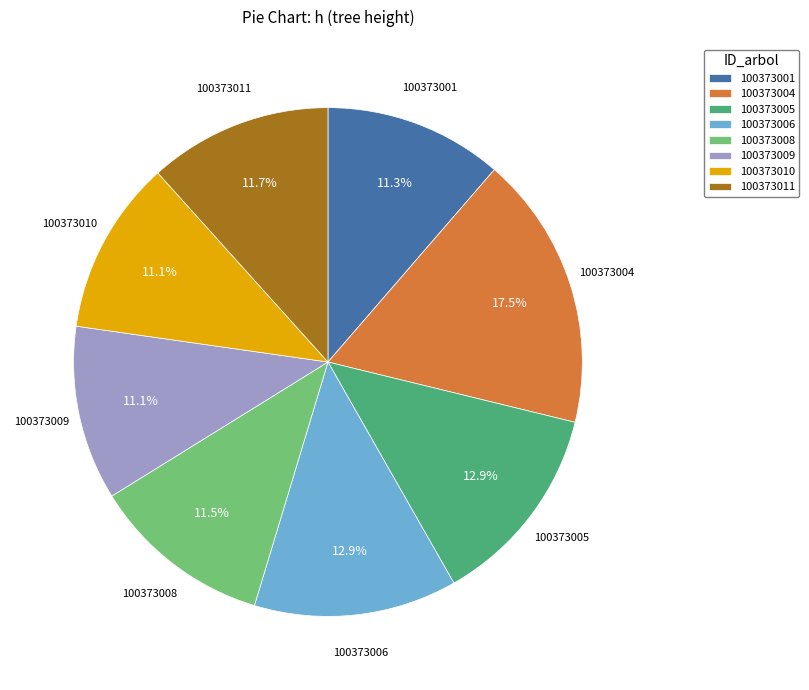

What is the total percentage of 100373010 and 100373001?

22.4%